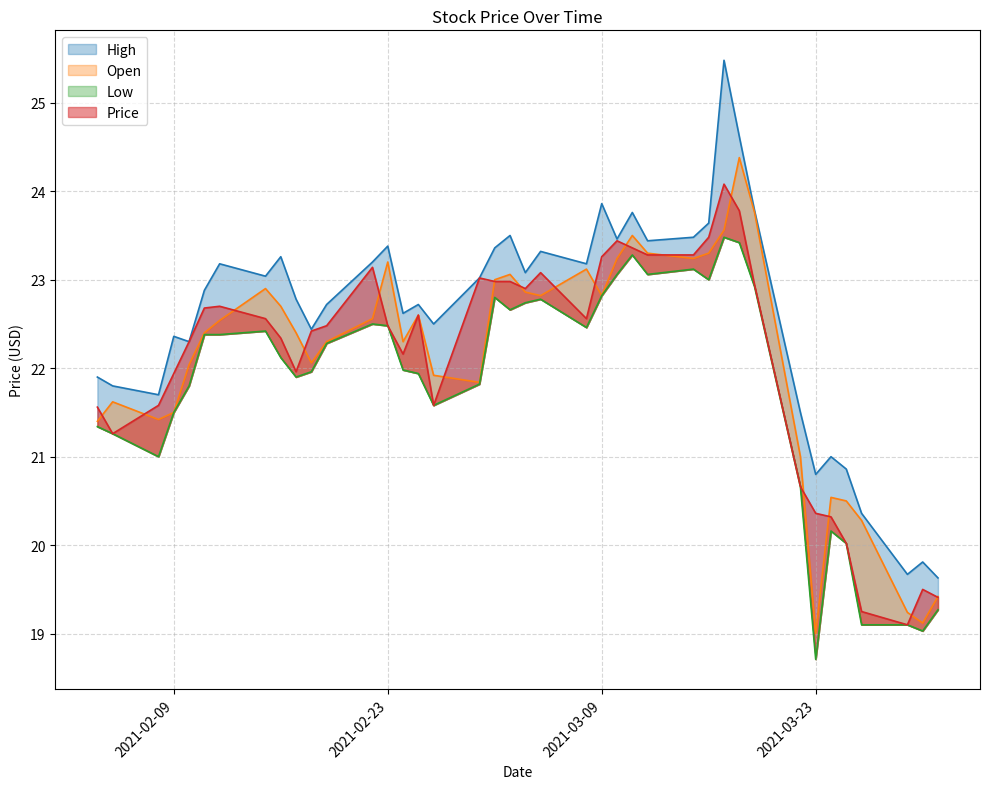

What is the highest value of the Open series?

24.4